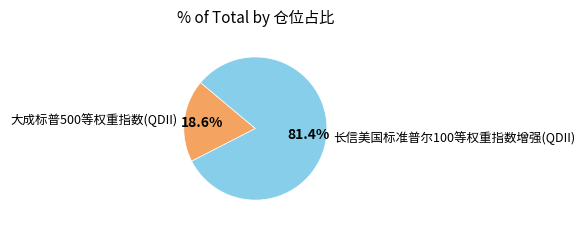

What is the smallest slice in the pie chart?

大成标普500等权重指数(QDII)